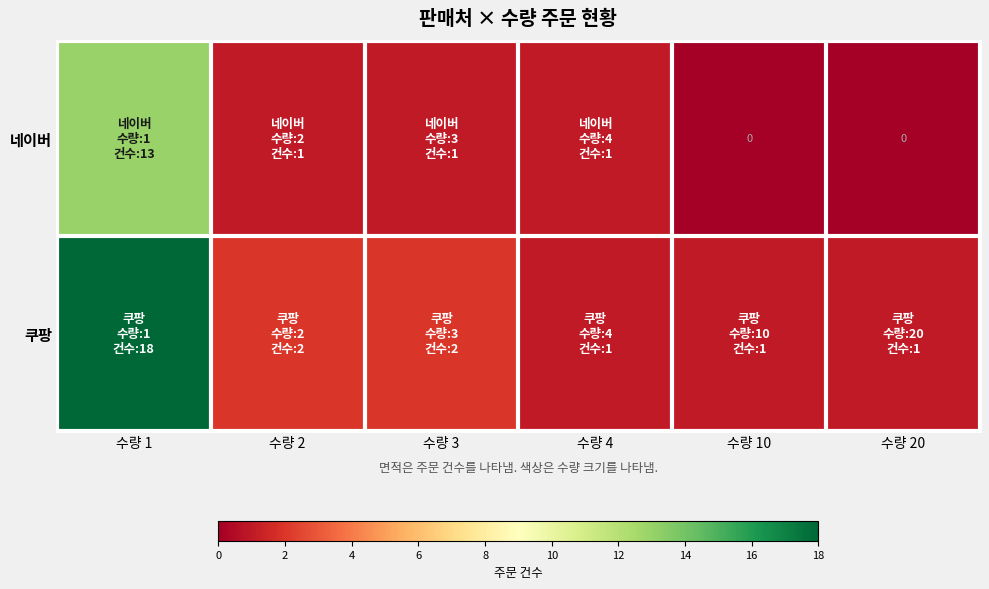

What is the maximum value shown in the chart?

18